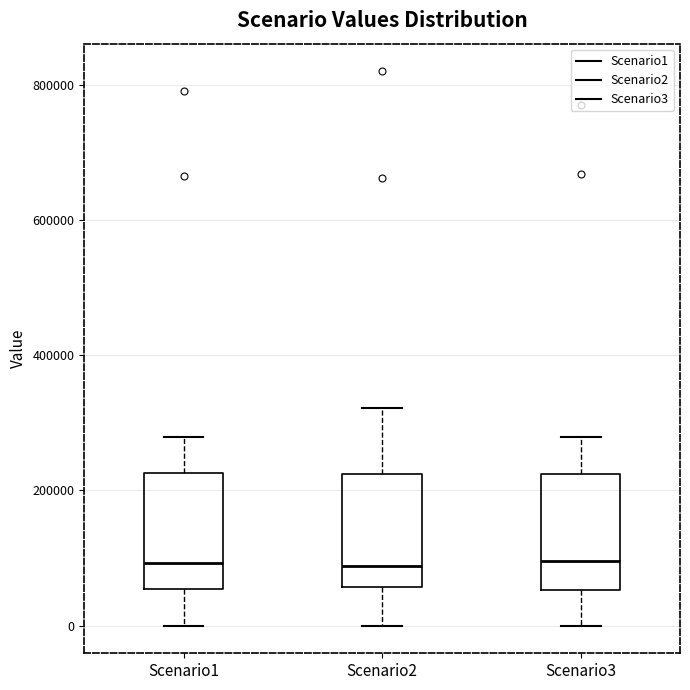

Where is the lower edge of the box for Scenario3 on the y-axis? The values are not printed on the chart, so give them approximately, as read against the axis.

60000